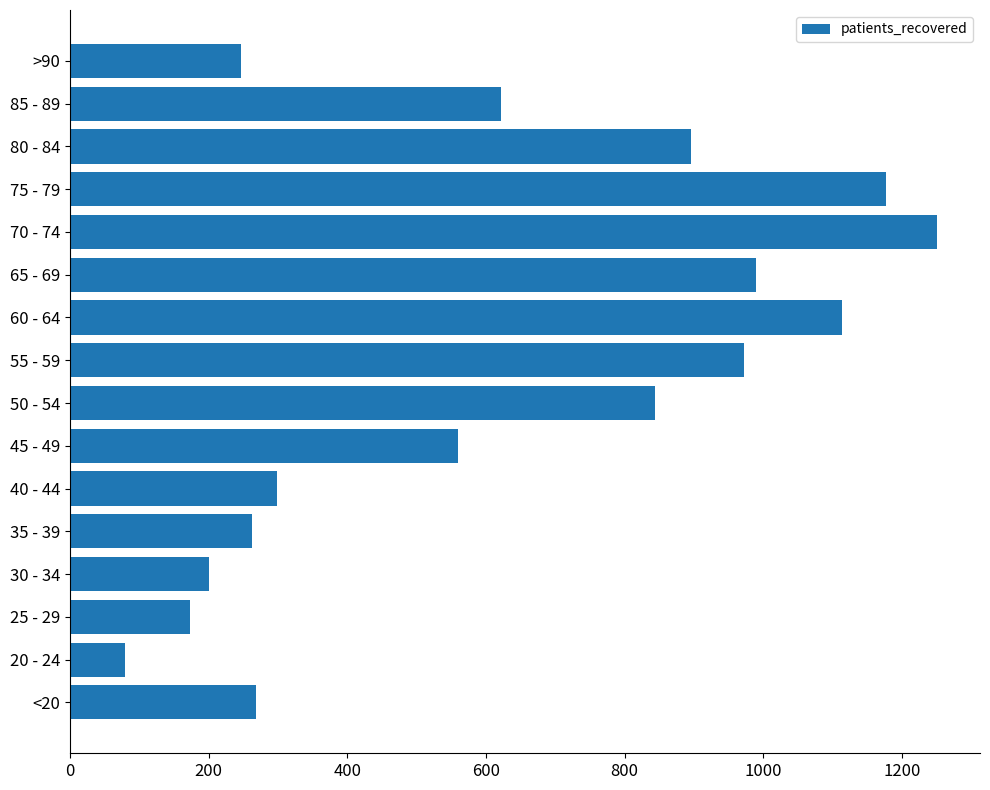

True or false: the data shows 508 at 75 - 79.

False